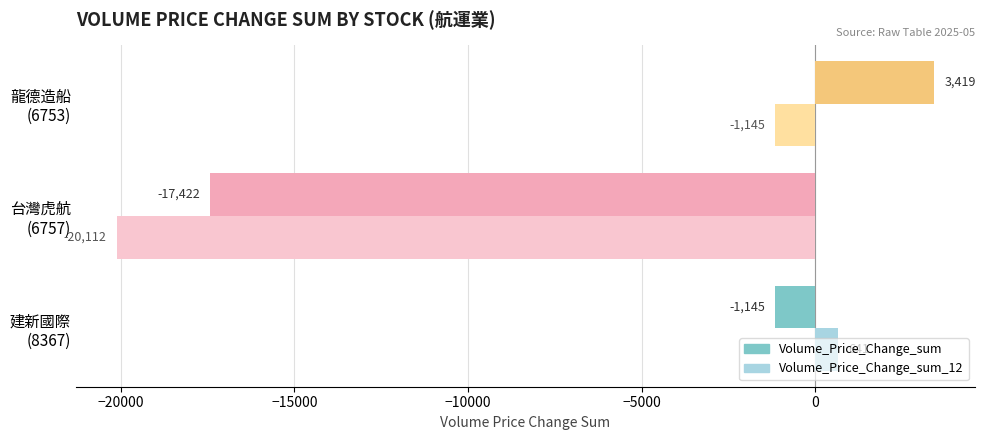

Where is Volume_Price_Change_sum nearest to the value -7001?

建新國際
(8367)